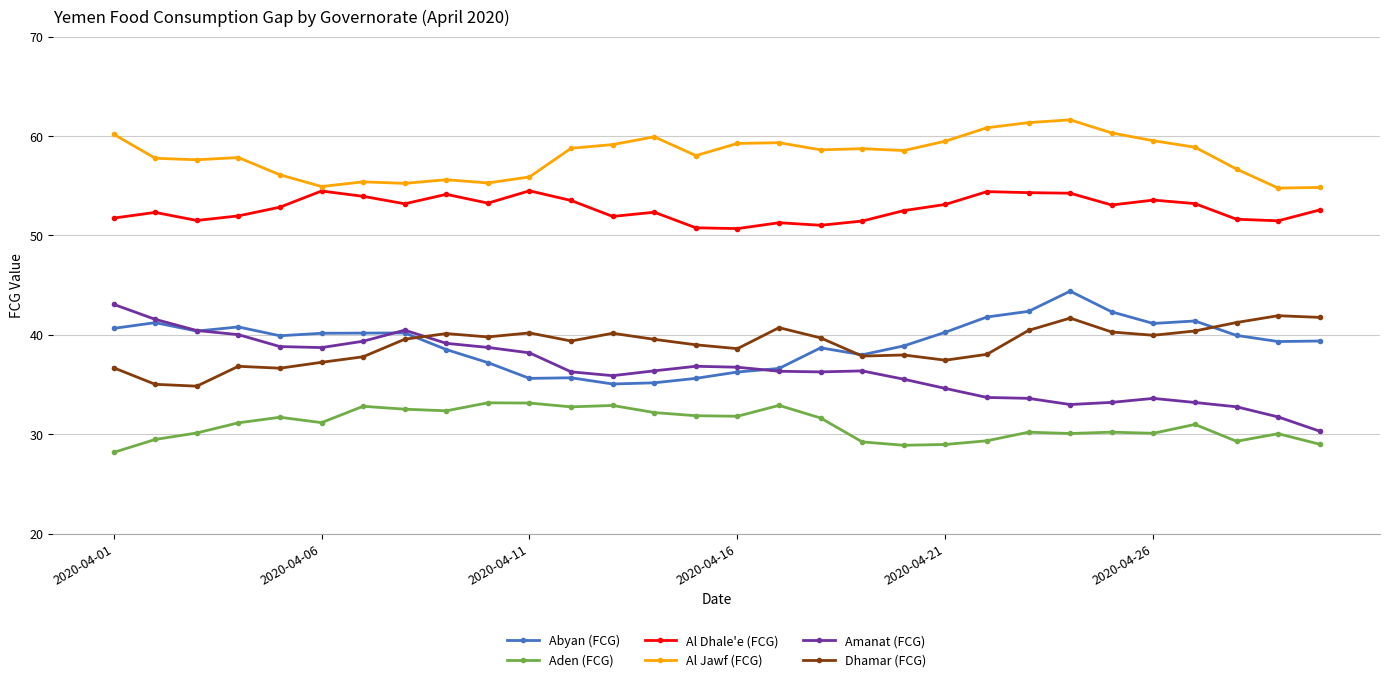

What is the smallest value displayed?

28.2